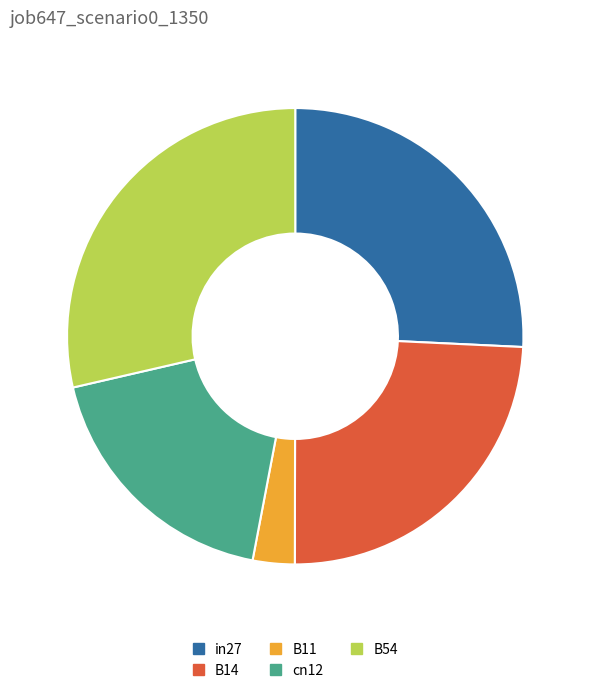

Combined, do B54 and B14 account for over 50%?

Yes